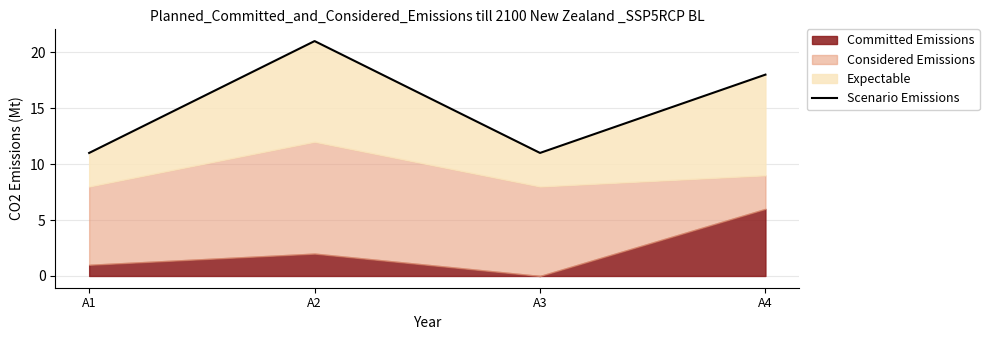

Which label corresponds to the largest value in the chart?

A2